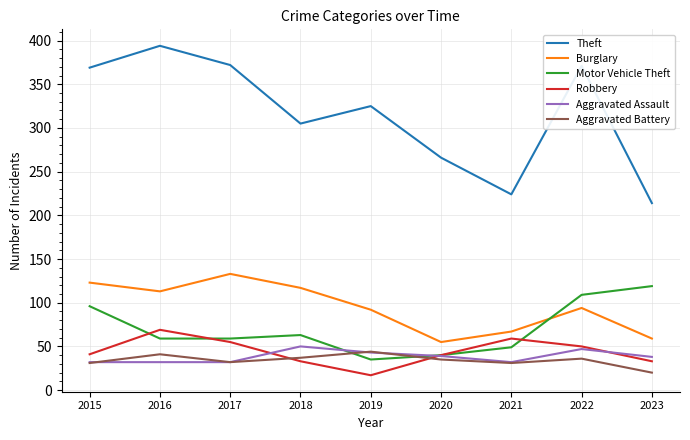

What is the minimum value for Robbery?

17